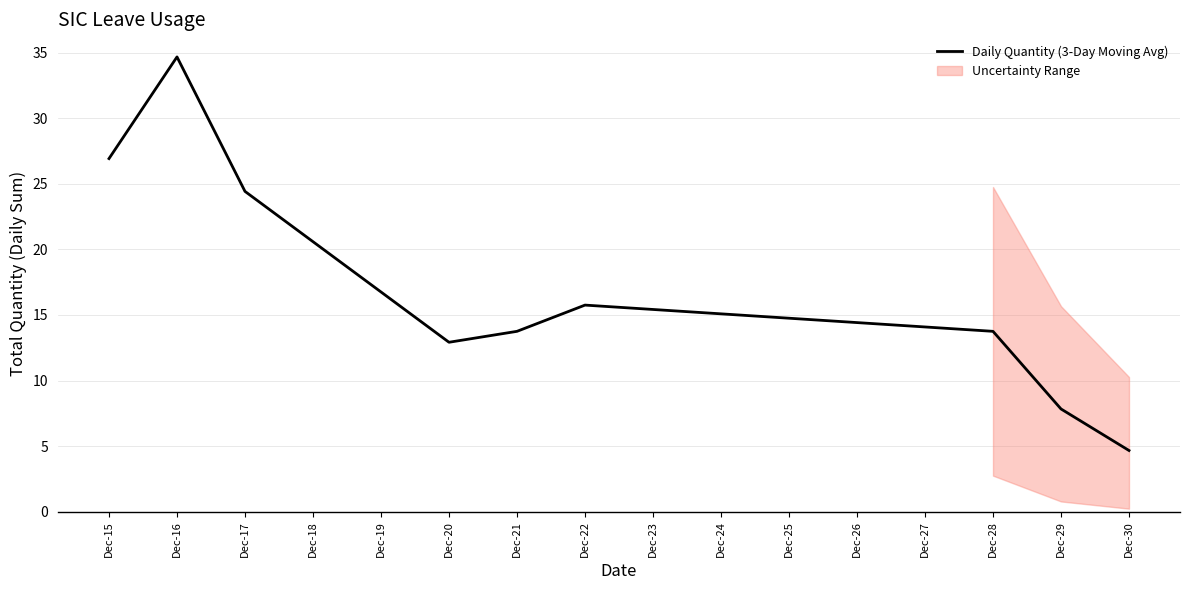

What is the minimum value shown in the chart?

4.7